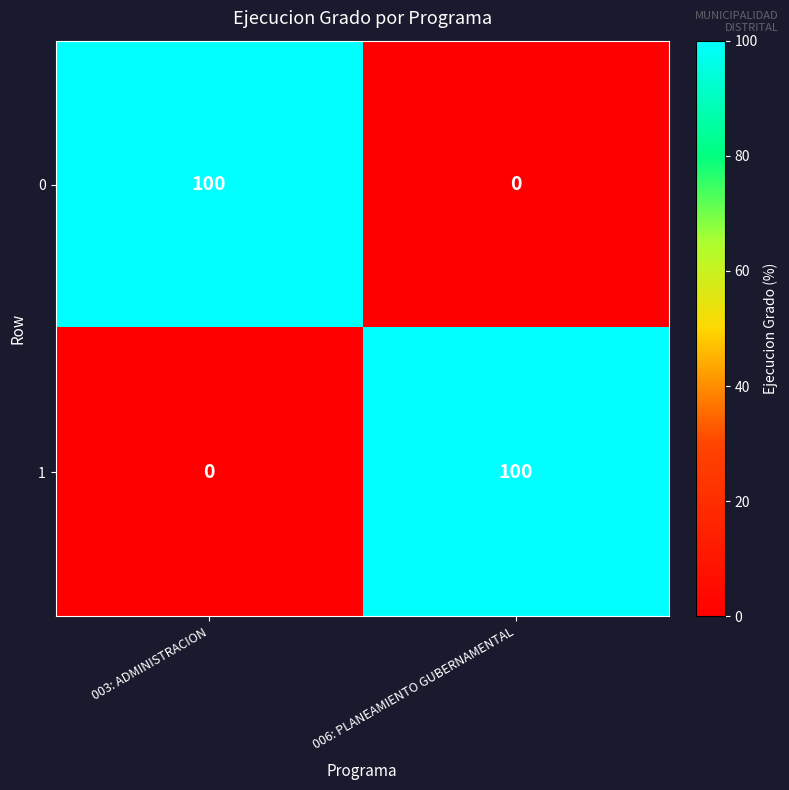

What is the difference between the highest and lowest values at 006: PLANEAMIENTO GUBERNAMENTAL?

100